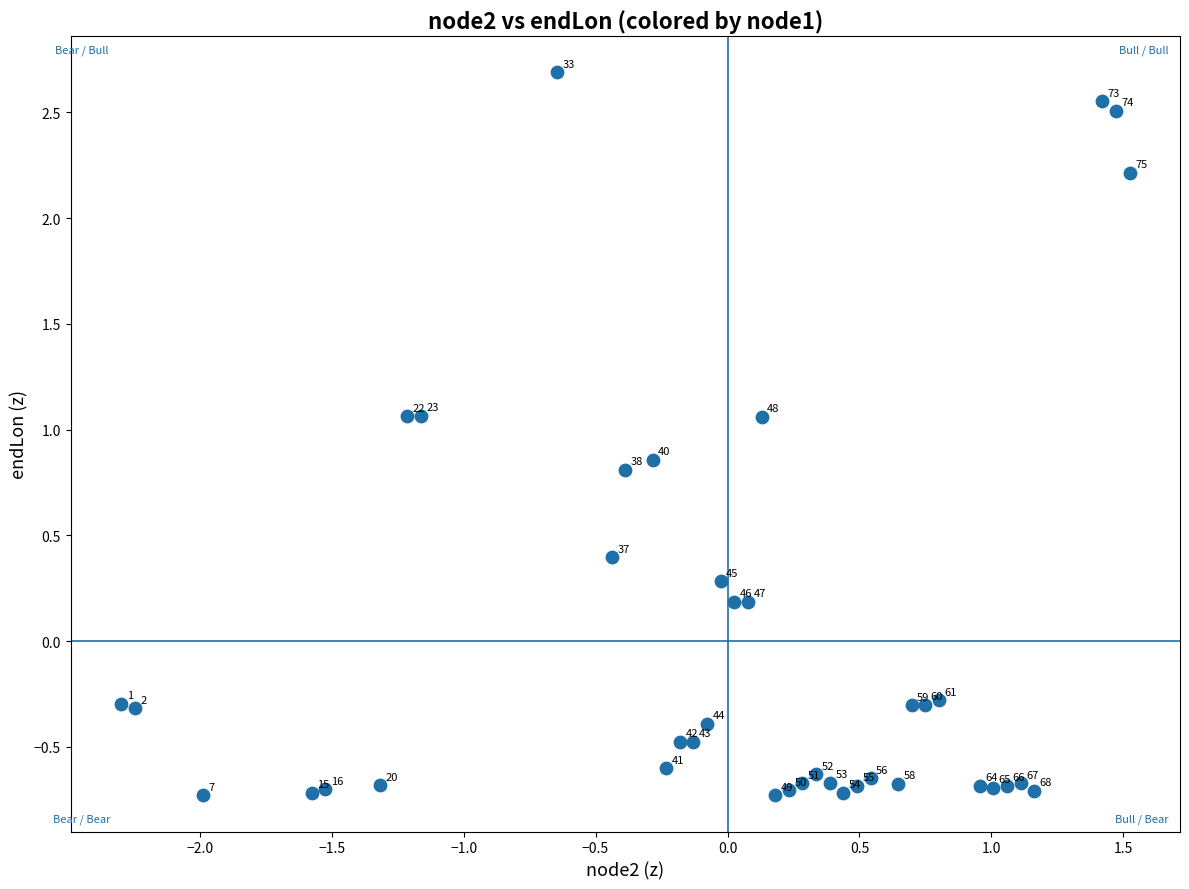

What is the range of X values (max minus min)?

3.8